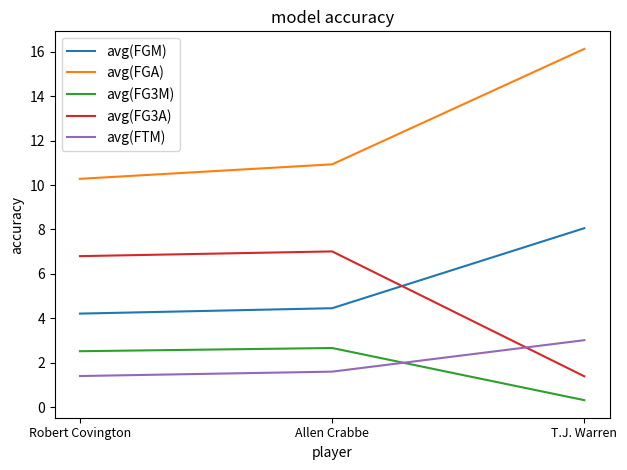

At which category is the sum across all series the highest?

T.J. Warren